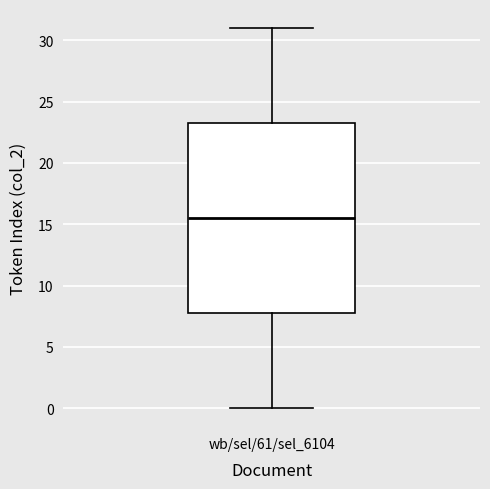

Read this box plot against the y-axis: the position of the median line, the range covered by the box, and the ends of both whiskers. The values are not printed on the chart, so give them approximately, as read against the axis.

median 15.5, box 8.0 to 23.5, whiskers 0.0 to 31.0